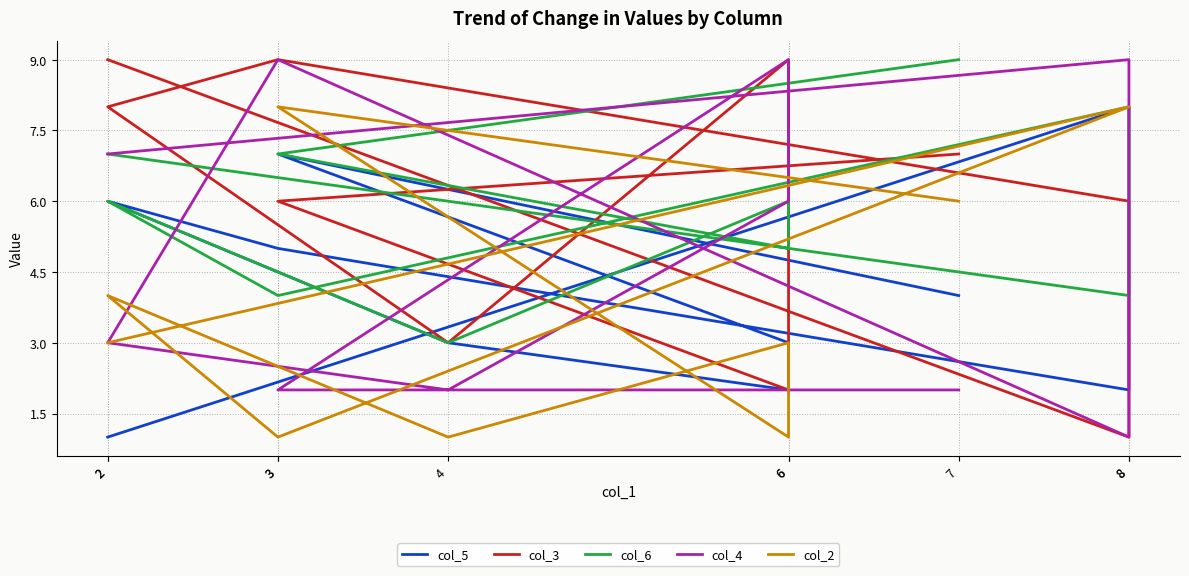

Rank the series at 6 from lowest to highest value.

col_5, col_2, col_6, col_4, col_3